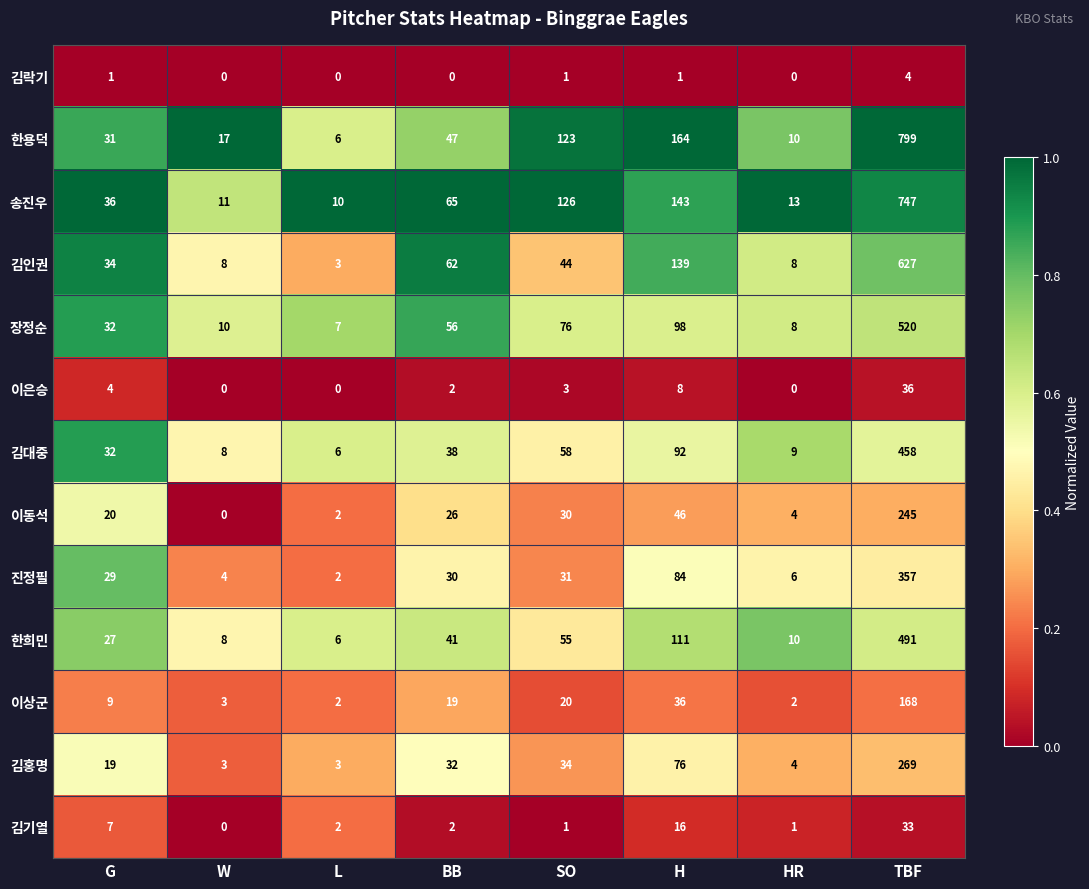

Is it true that 진정필 equals 19 at BB?

False